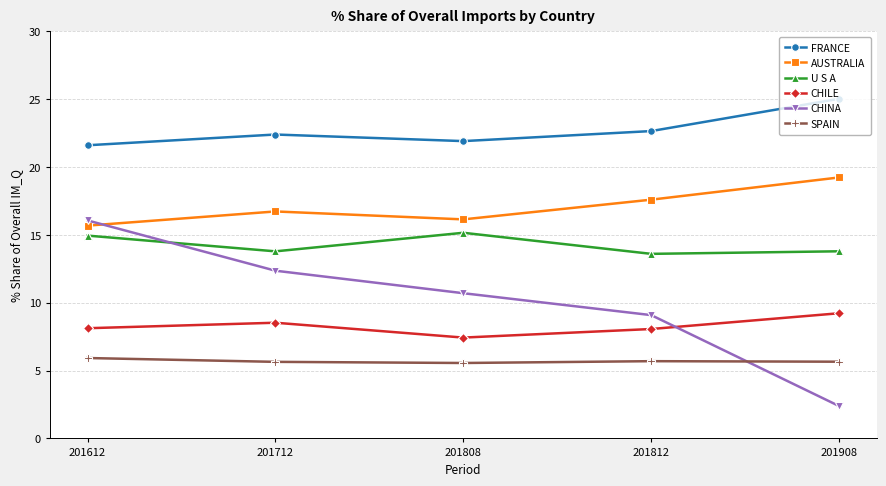

What are all the series names shown in the legend?

FRANCE, AUSTRALIA, U S A, CHILE, CHINA, SPAIN